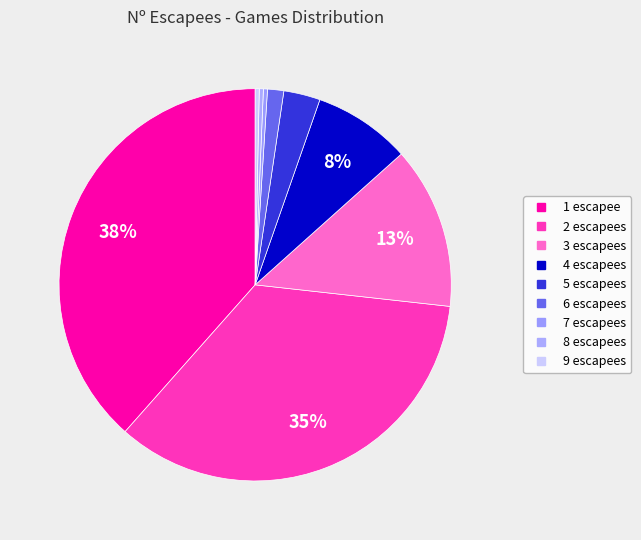

Which category has the smallest portion of the pie?

7